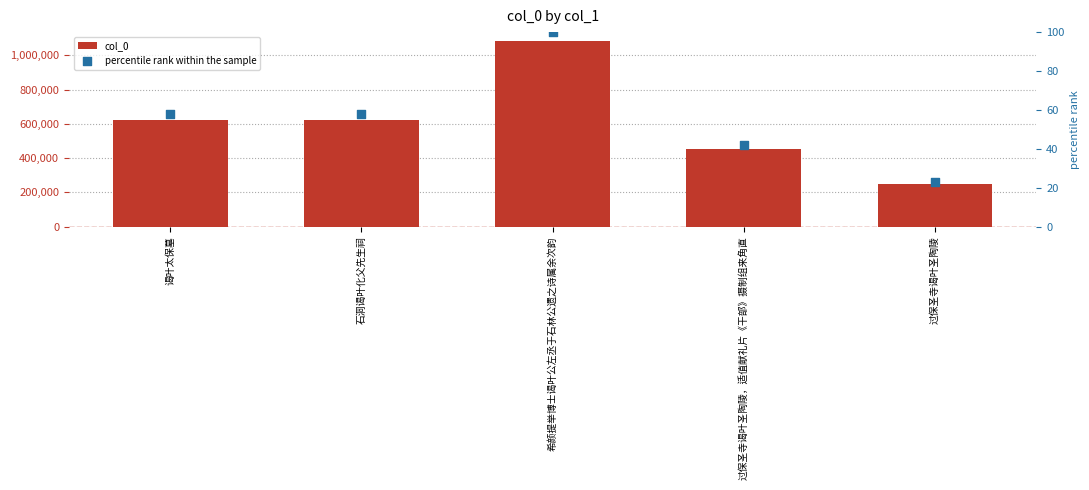

Which series has the largest total across all categories?

col_0